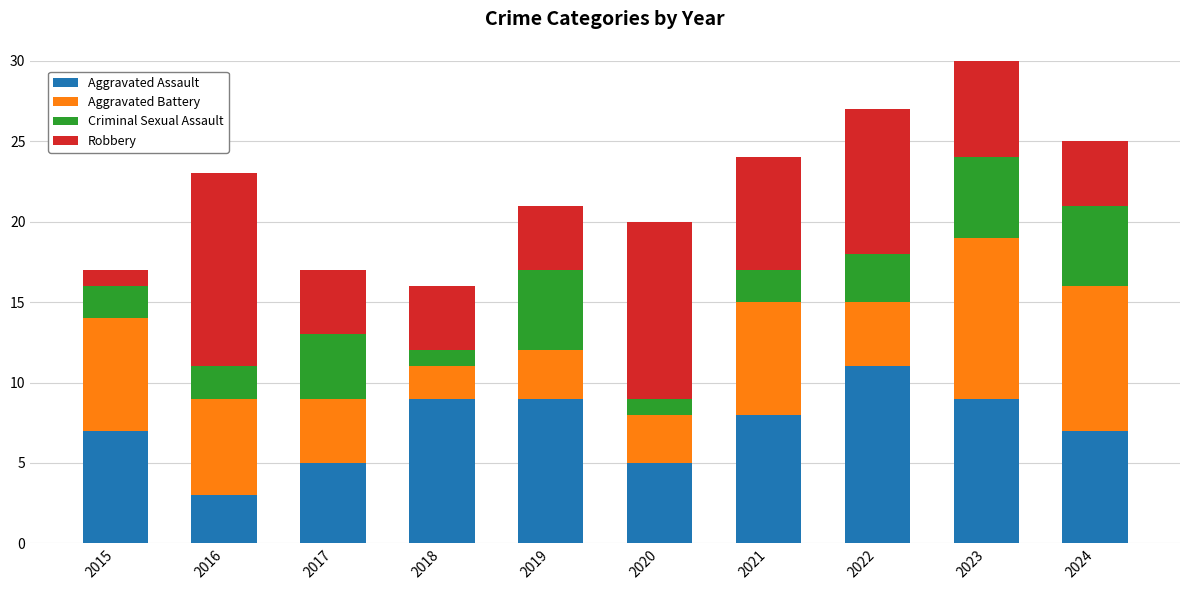

Is it true that Aggravated Assault equals 14 at 2019?

False